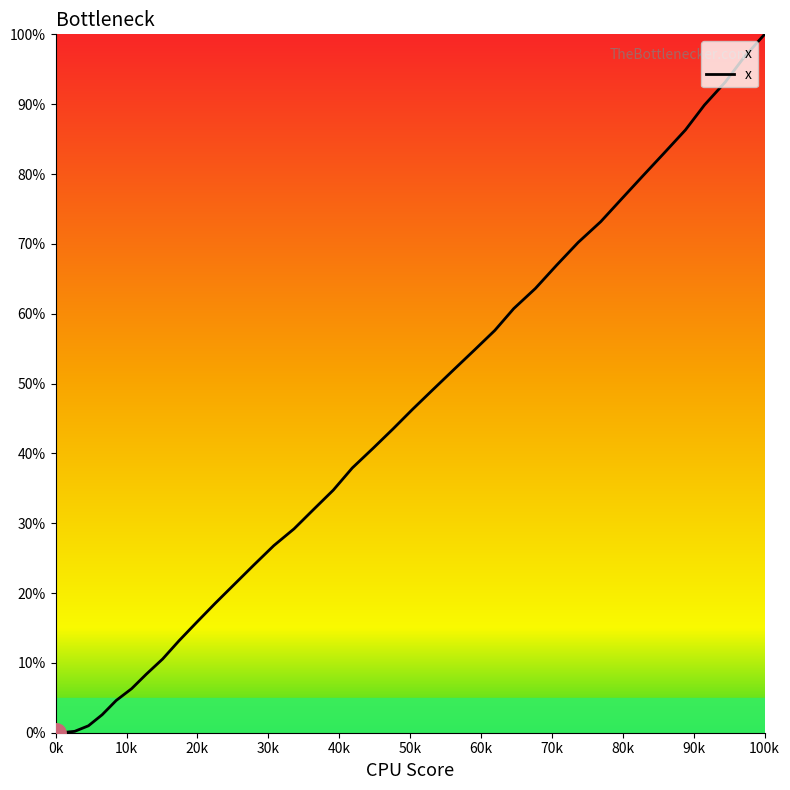

What is the average value?

41.8